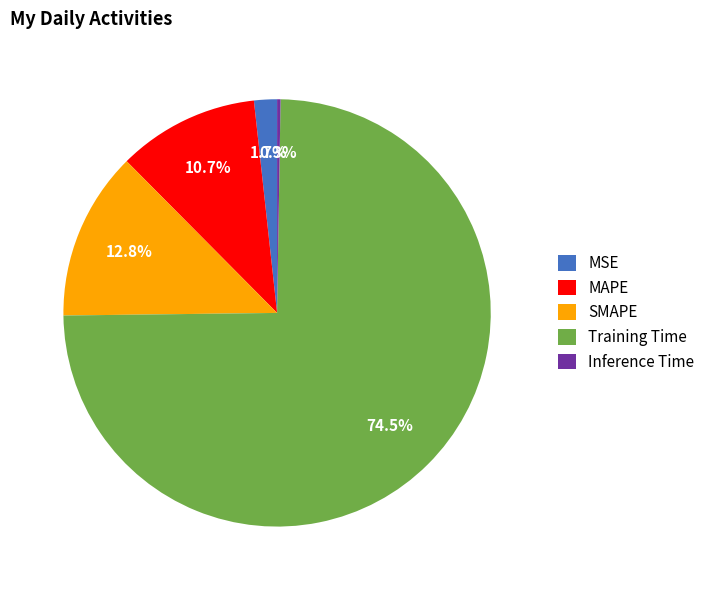

To the nearest percent, what percentage of the pie is MSE?

2%